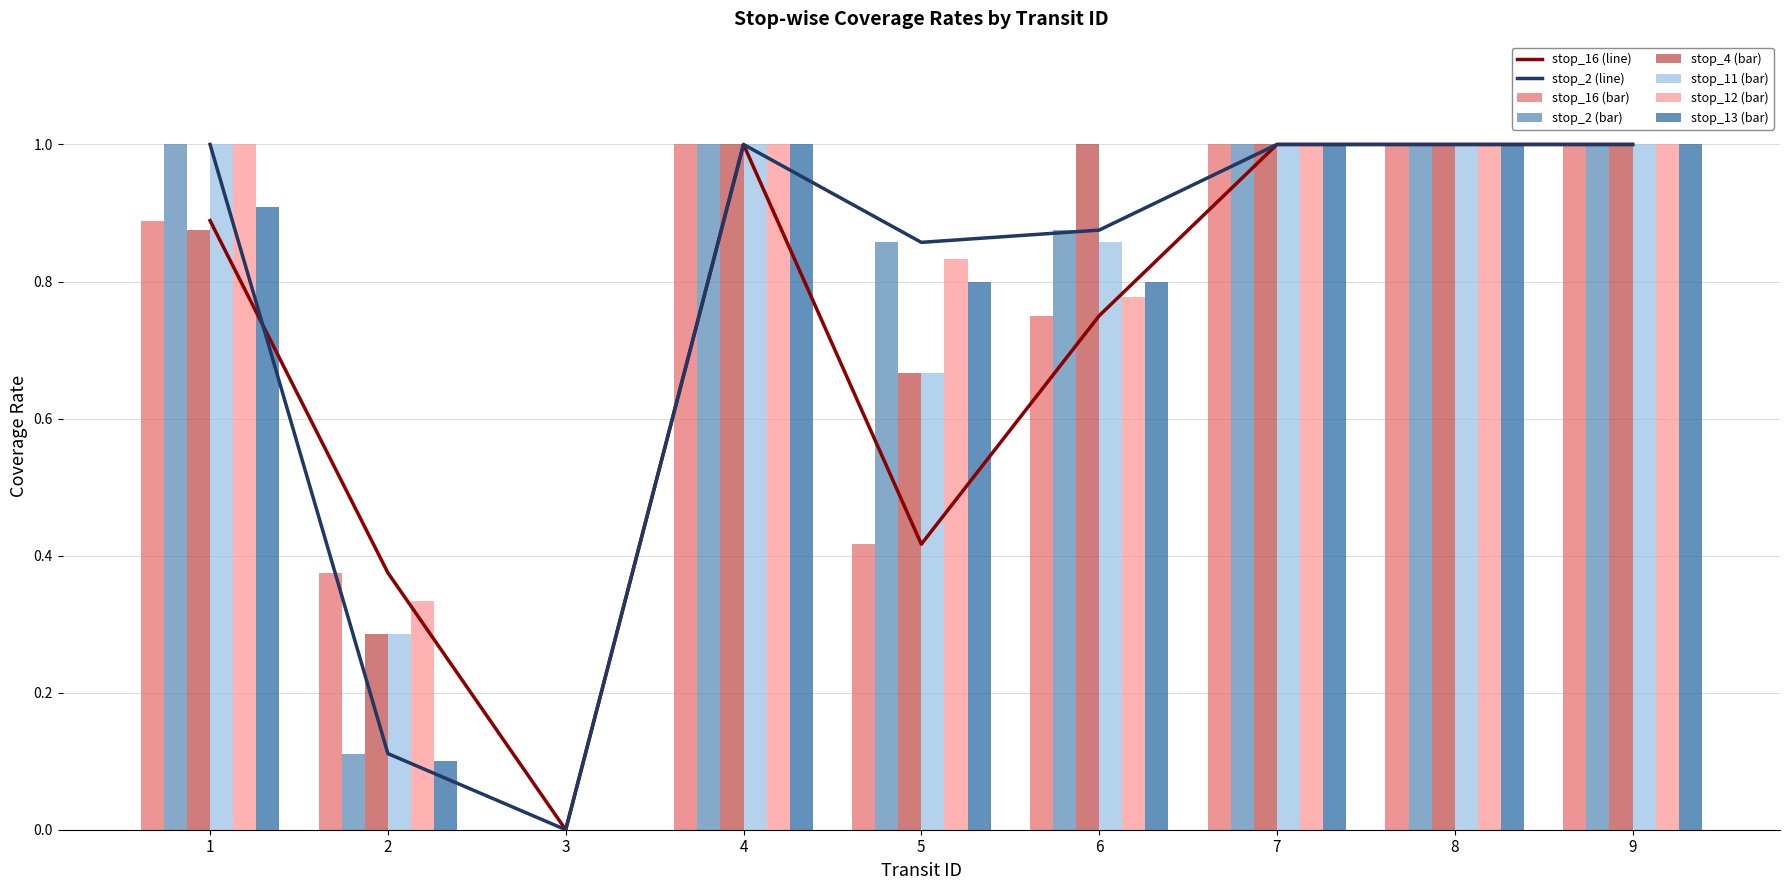

List the series in order of their peak value, lowest first.

stop_16, stop_2, stop_4, stop_11, stop_12, stop_13